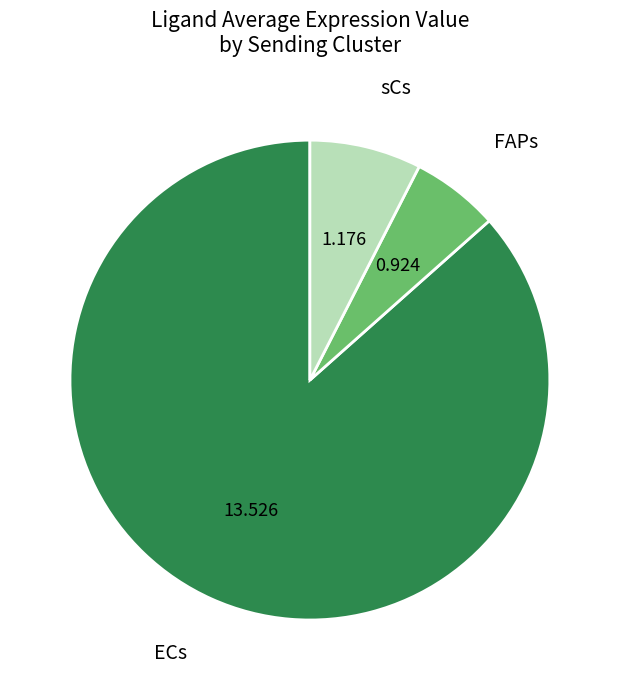

Which category has the smallest portion of the pie?

FAPs